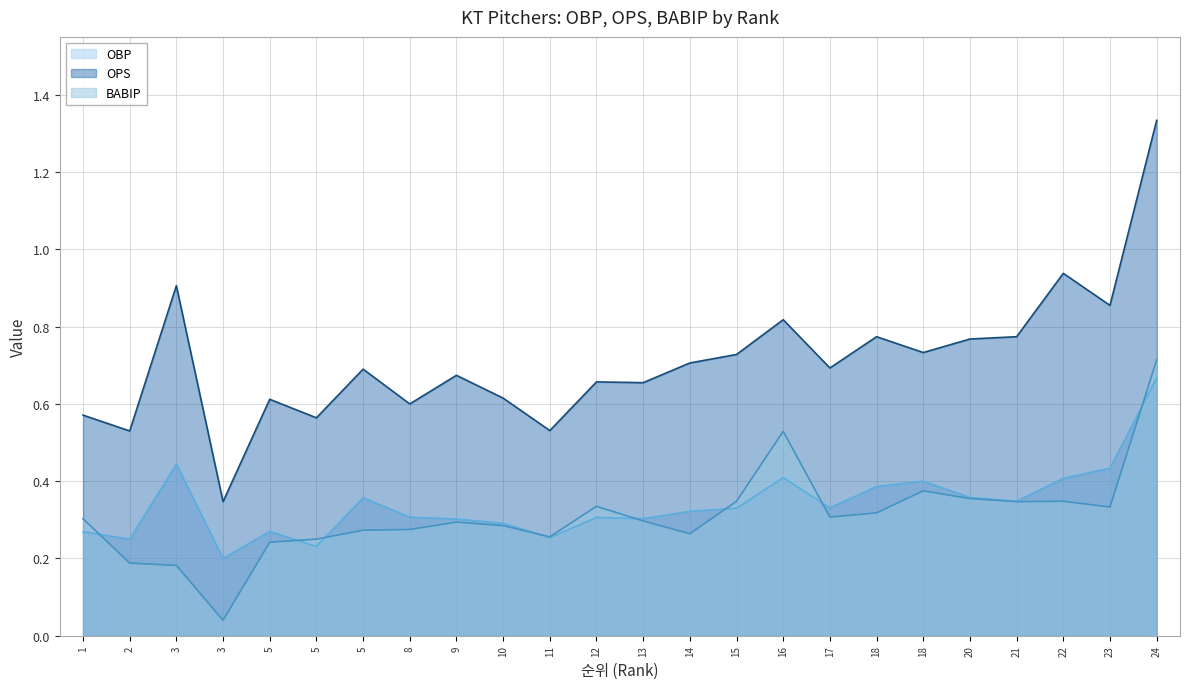

How many OBP values are between 0 and 1?

24